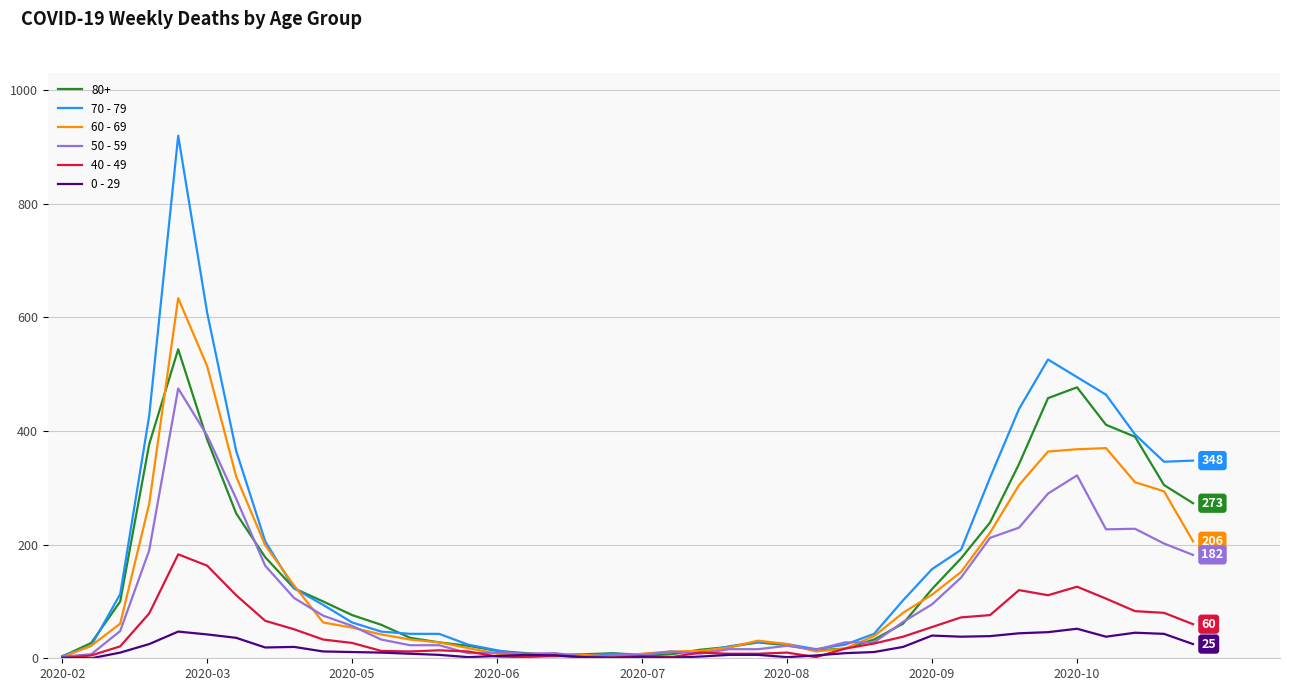

Rank the series by their maximum value, from highest to lowest.

70 - 79, 60 - 69, 80+, 50 - 59, 40 - 49, 0 - 29